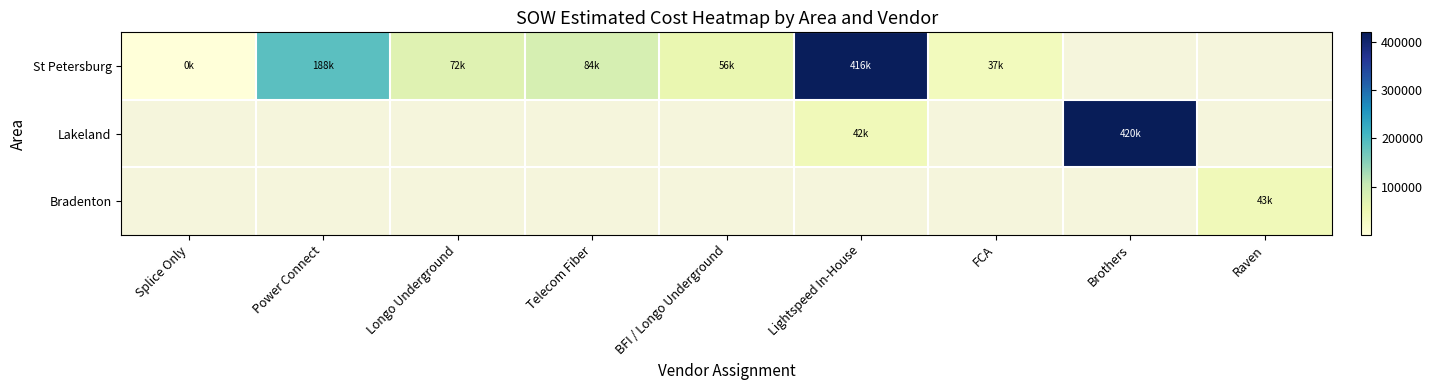

How many series are shown in this chart?

3